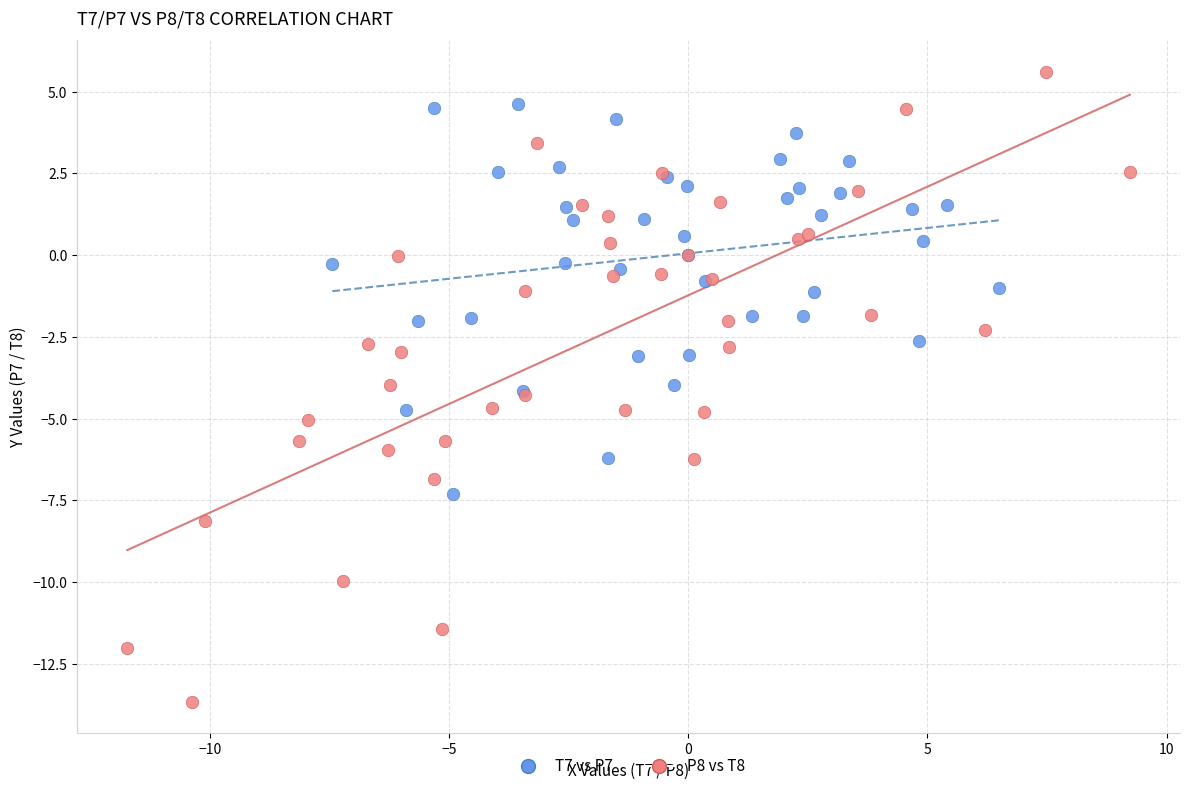

Which series reaches the maximum Y coordinate?

P8 vs T8